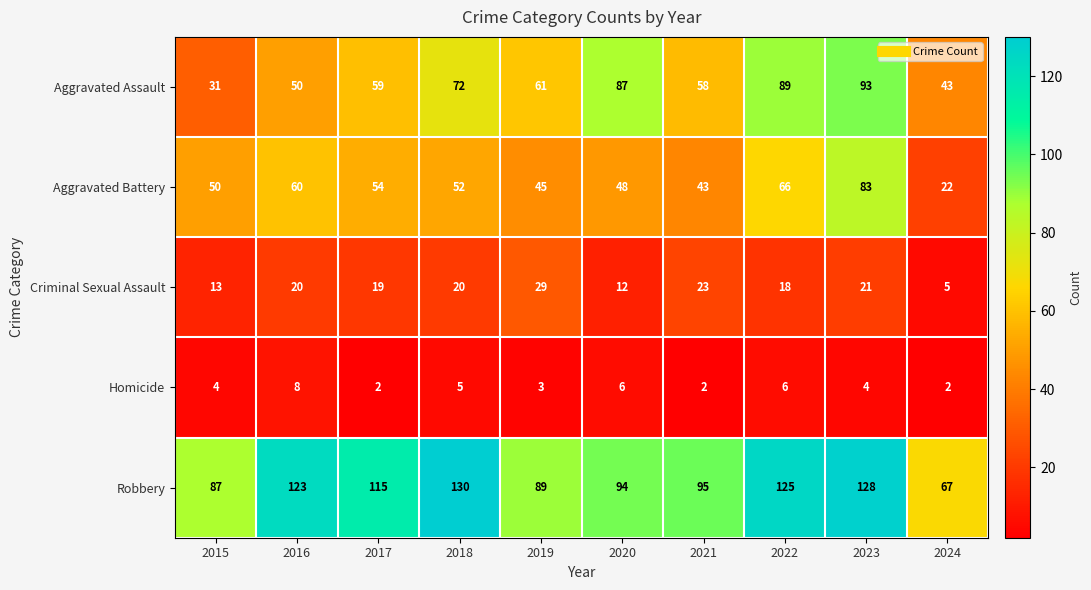

What is the difference between the highest and lowest values at 2016?

115